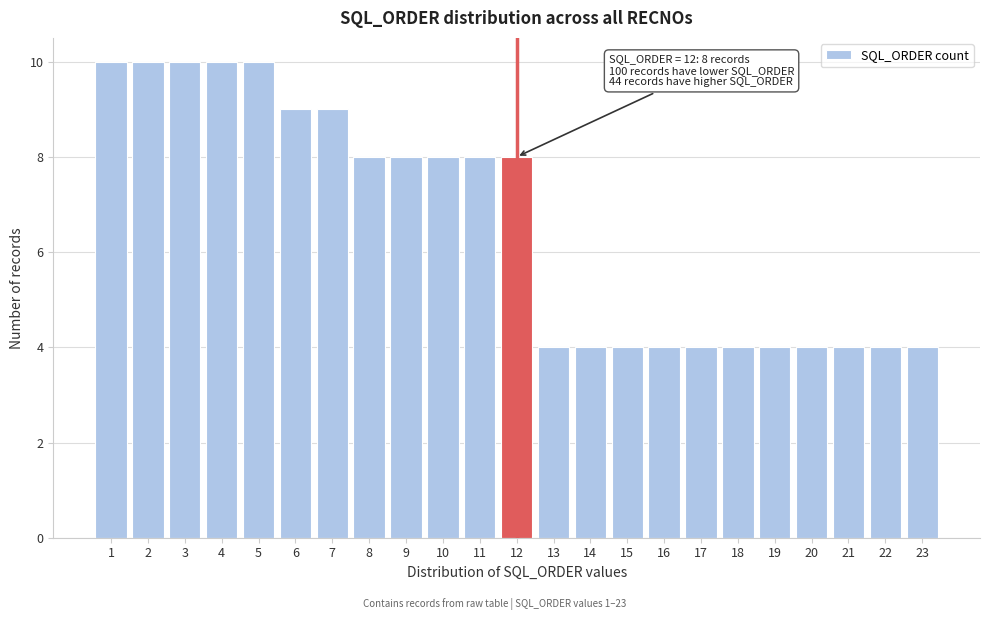

Reading left to right, list all the values displayed in this chart.

10	10	10	10	10	9	9	8	8	8	8	8	4	4	4	4	4	4	4	4	4	4	4